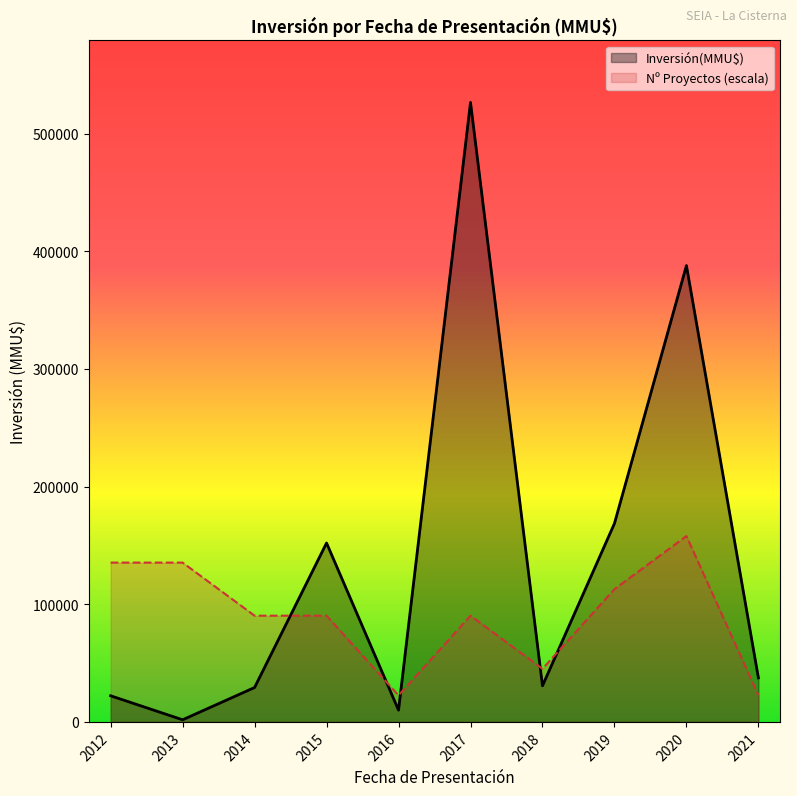

Which has a higher value, 2013-04 or 2012-07?

2012-07